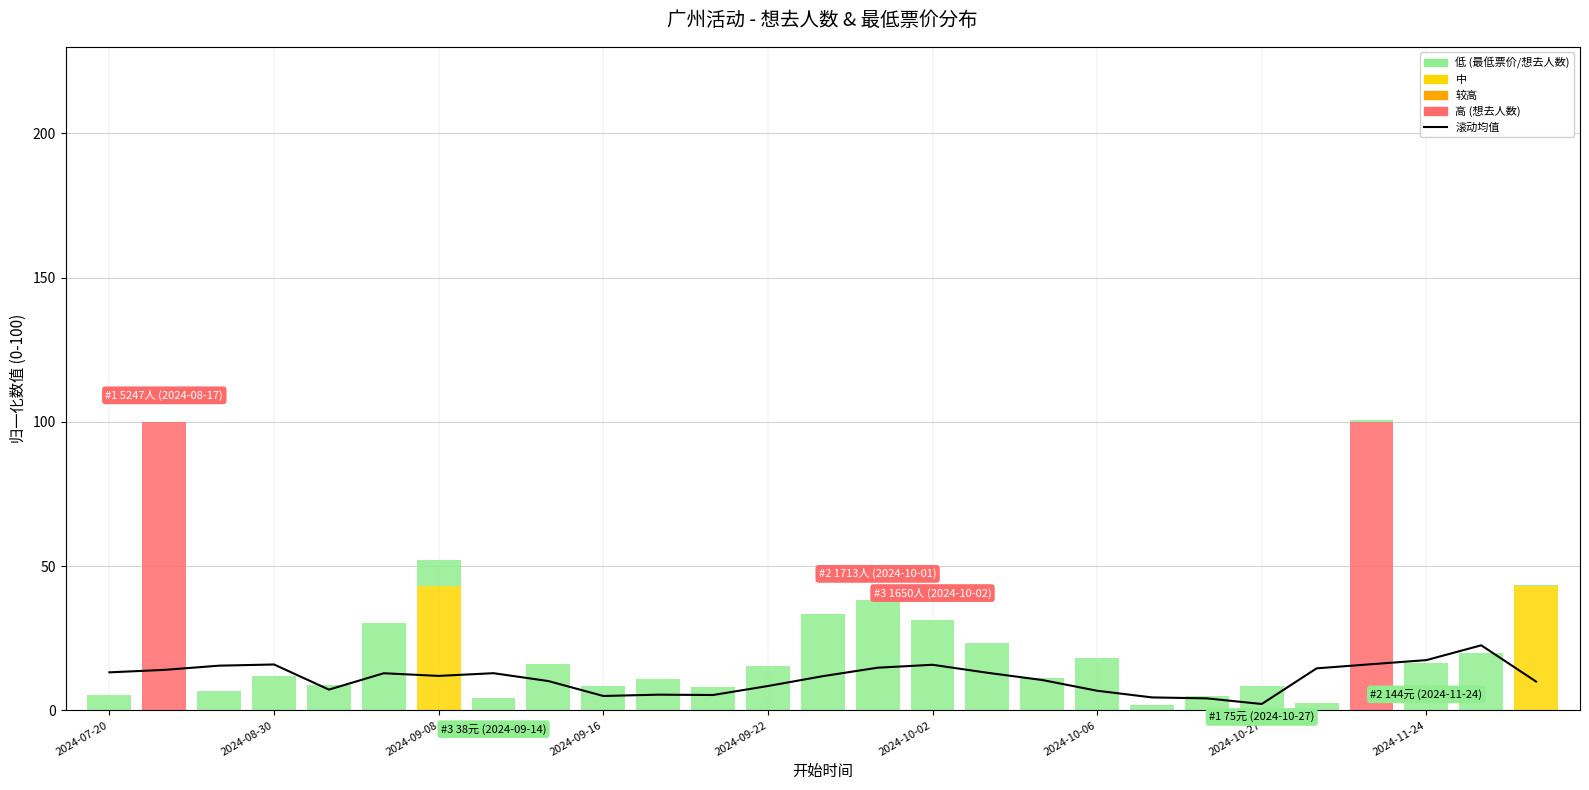

What is the minimum value shown in the chart?

2.2